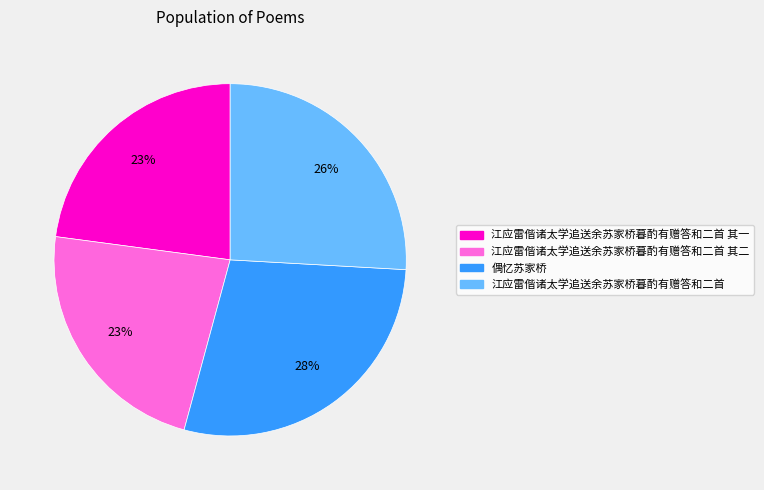

Which category has the biggest portion of the pie?

偶忆苏家桥